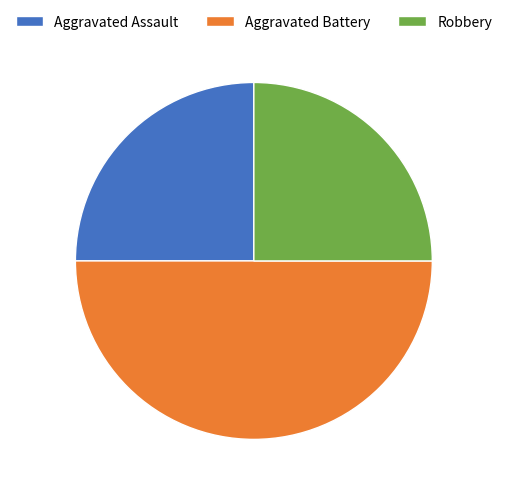

Is the sum of Aggravated Assault and Aggravated Battery greater than half?

Yes